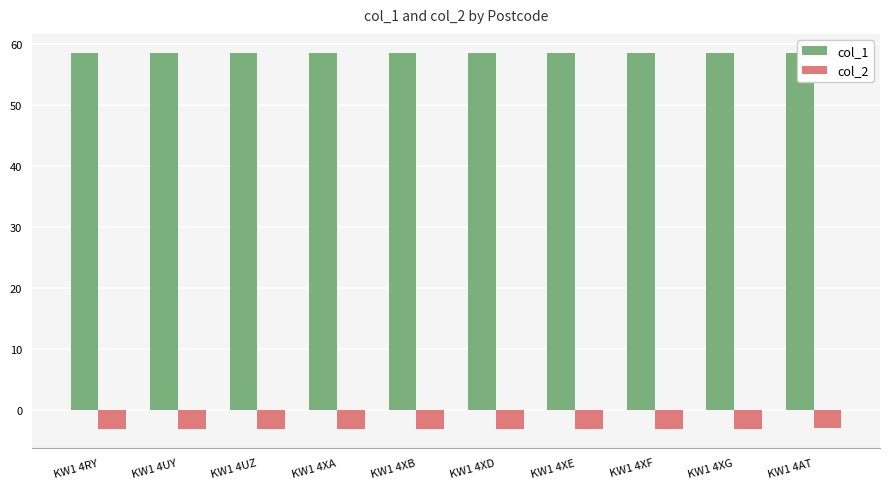

What is the maximum value for col_1?

58.5